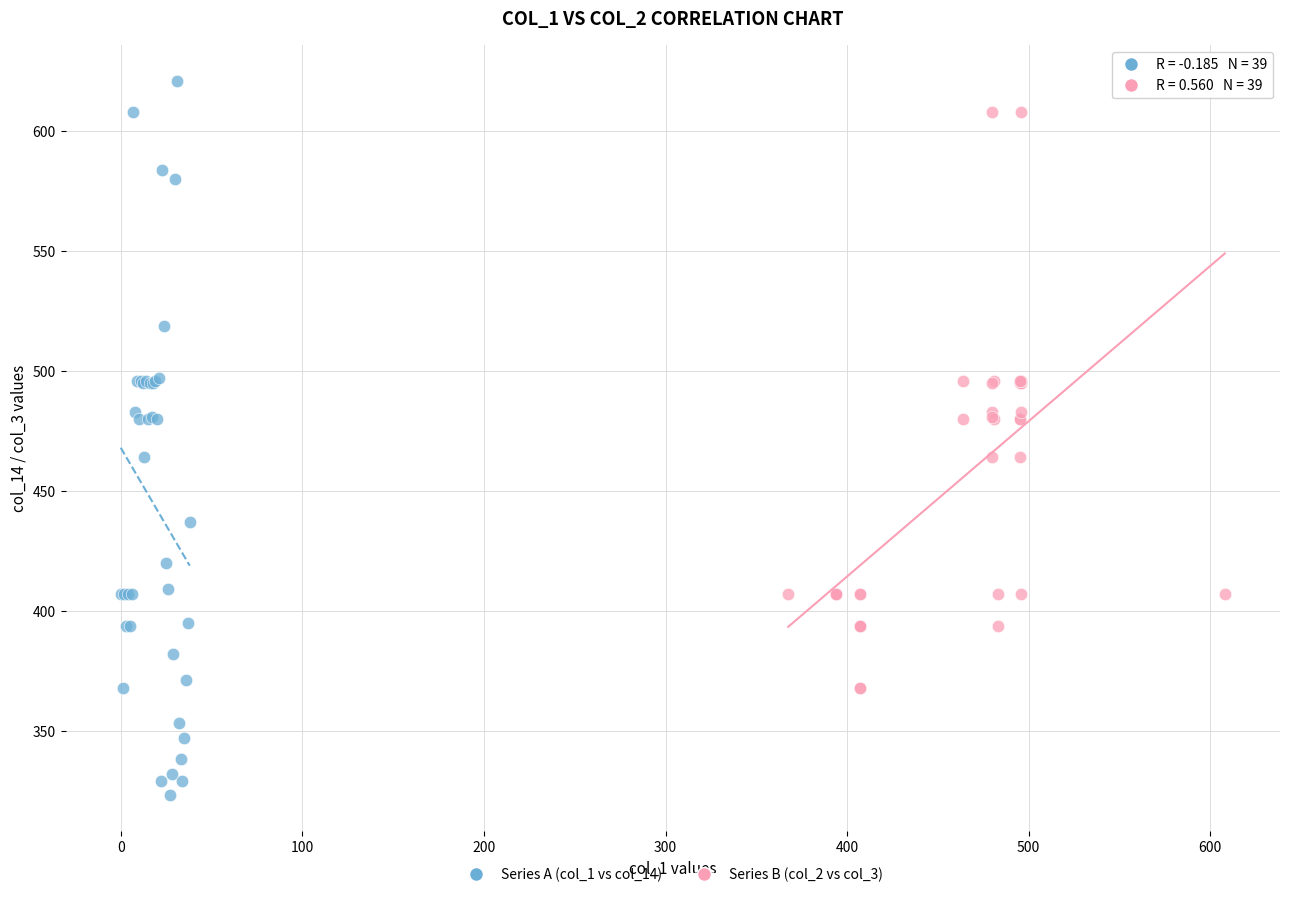

Which series contains the lowest Y value?

Series A (col_1 vs col_14)